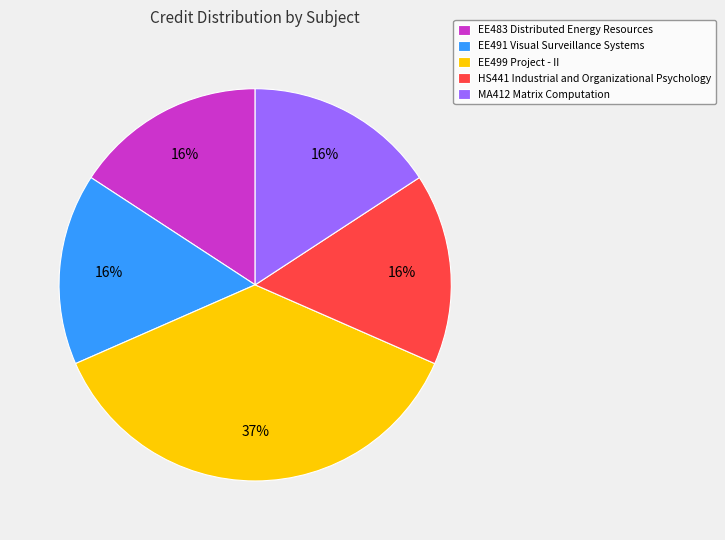

Between EE499 Project - II and MA412 Matrix Computation, which is larger?

EE499 Project - II